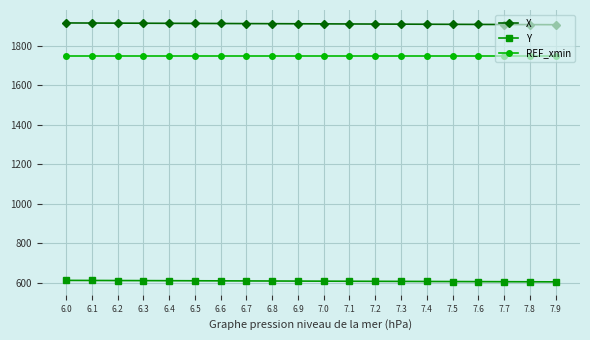

What position from the right is 6.0?

20